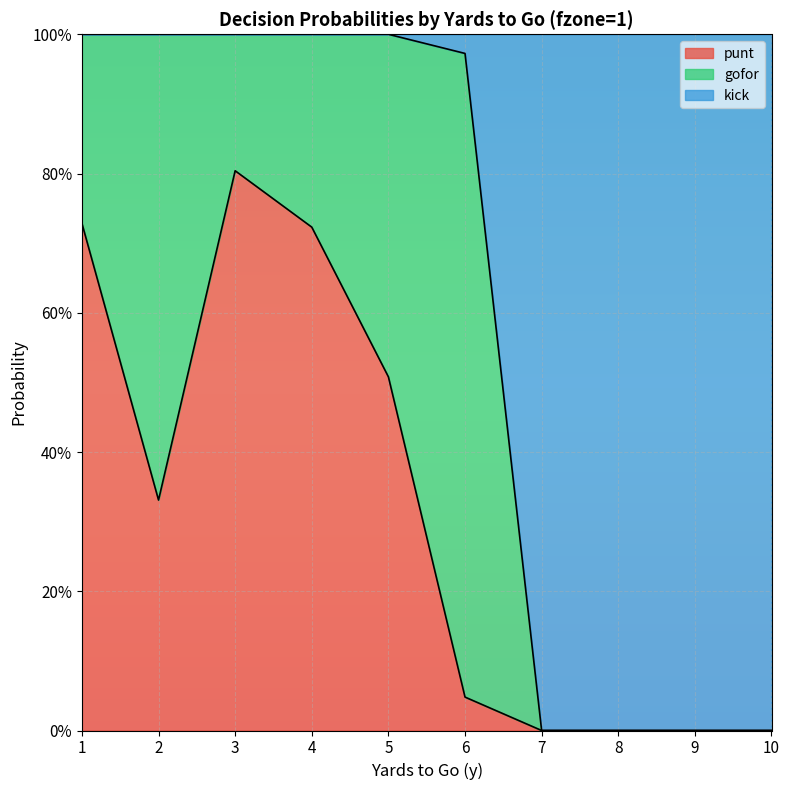

Where is the first local minimum for punt?

2